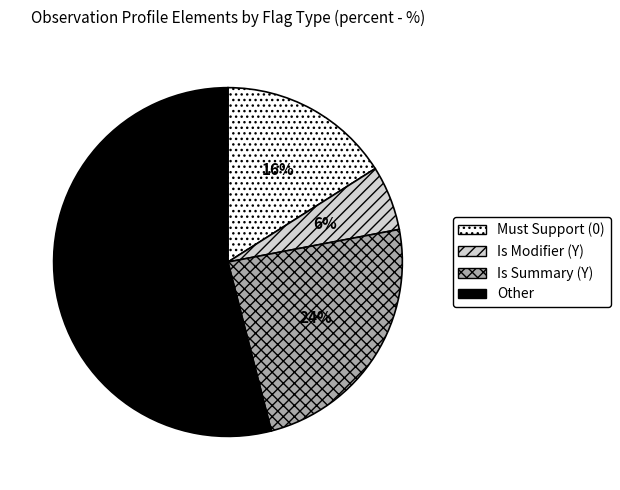

Is there any slice that represents more than half of the pie?

Yes